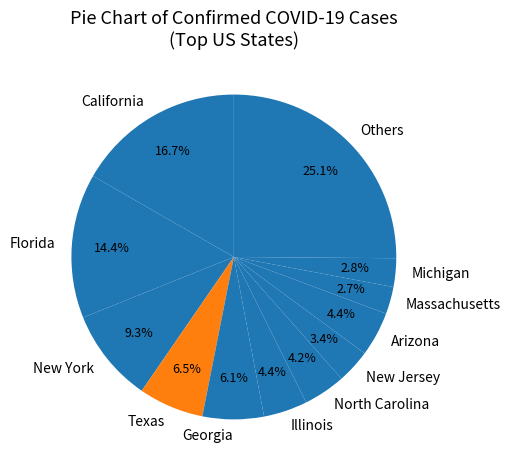

Between Michigan and Texas, which is larger?

Texas